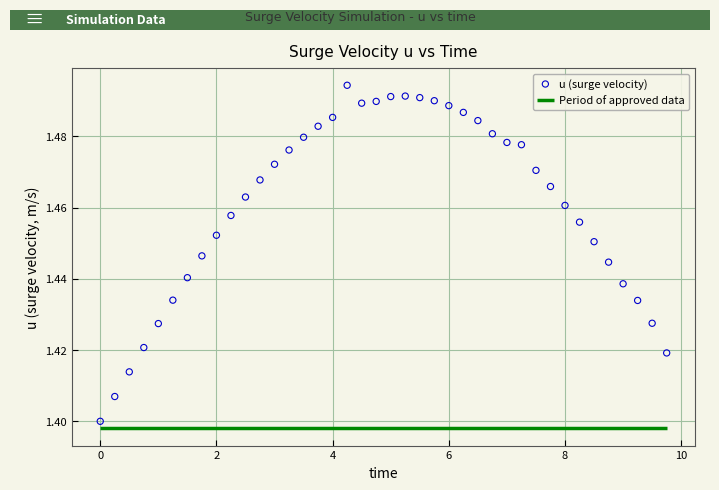

What is the range of X values (max minus min)?

9.8